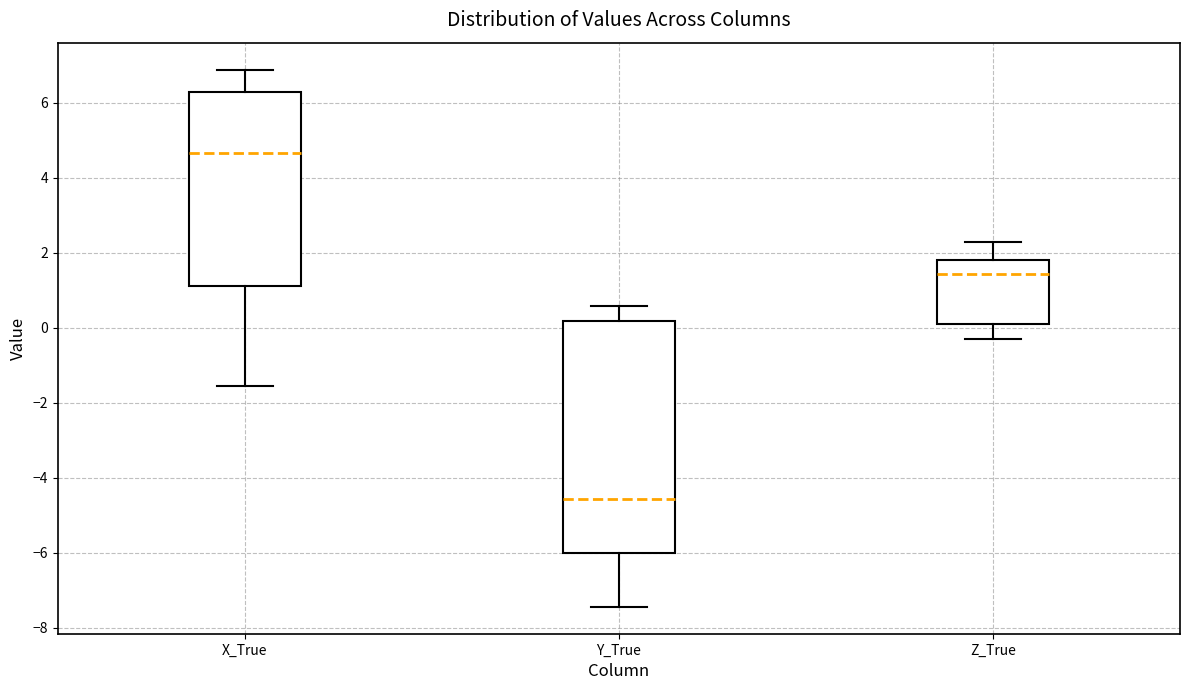

Reading left to right, transcribe this box plot: for each box, give where its median line is, the range the box spans, and where its two whiskers end, as read against the y-axis. The values are not printed on the chart, so give them approximately, as read against the axis.

X_True: median 4.6, box 1.0 to 6.2, whiskers -1.6 to 6.8
Y_True: median -4.6, box -6.0 to 0.2, whiskers -7.4 to 0.6
Z_True: median 1.4, box 0.2 to 1.8, whiskers -0.2 to 2.2